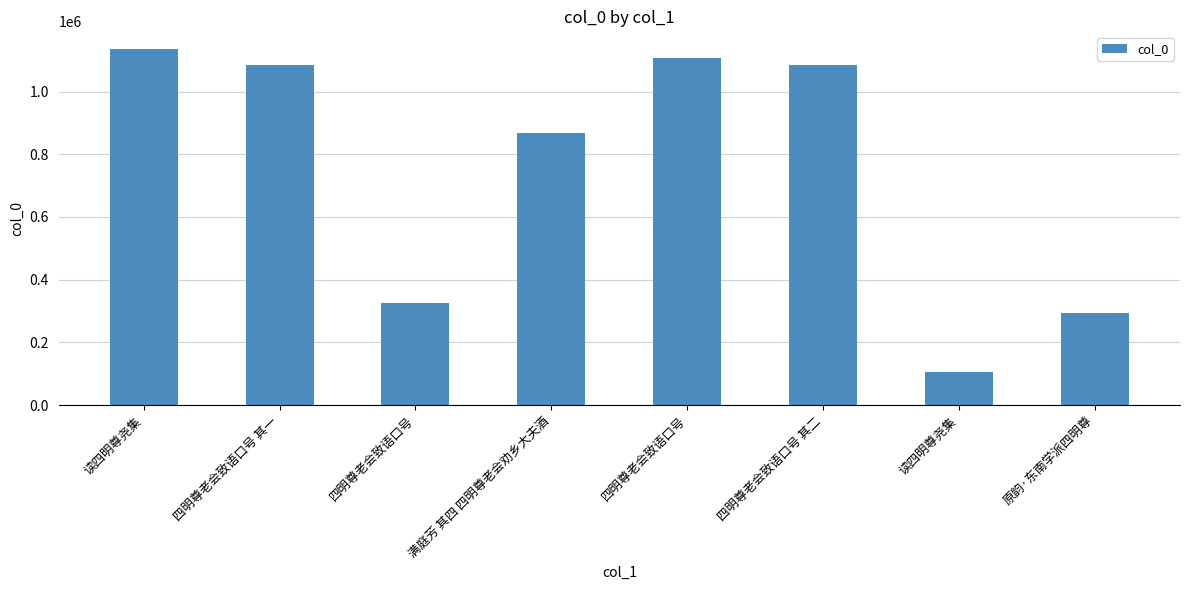

Is it true that the value at 四明尊老会致语口号 其一 is 429308?

False